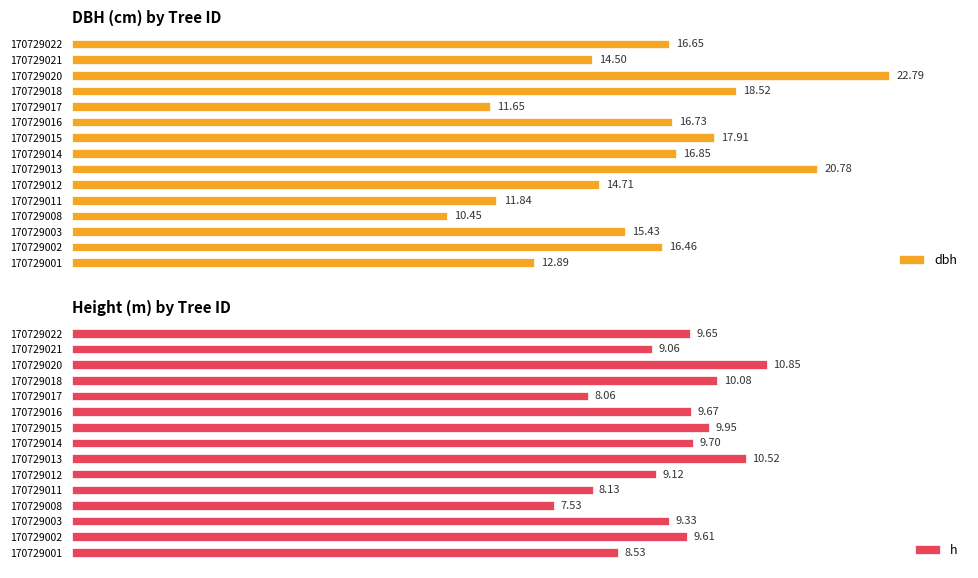

What is the difference between the maximum and minimum values in the h series?

3.3